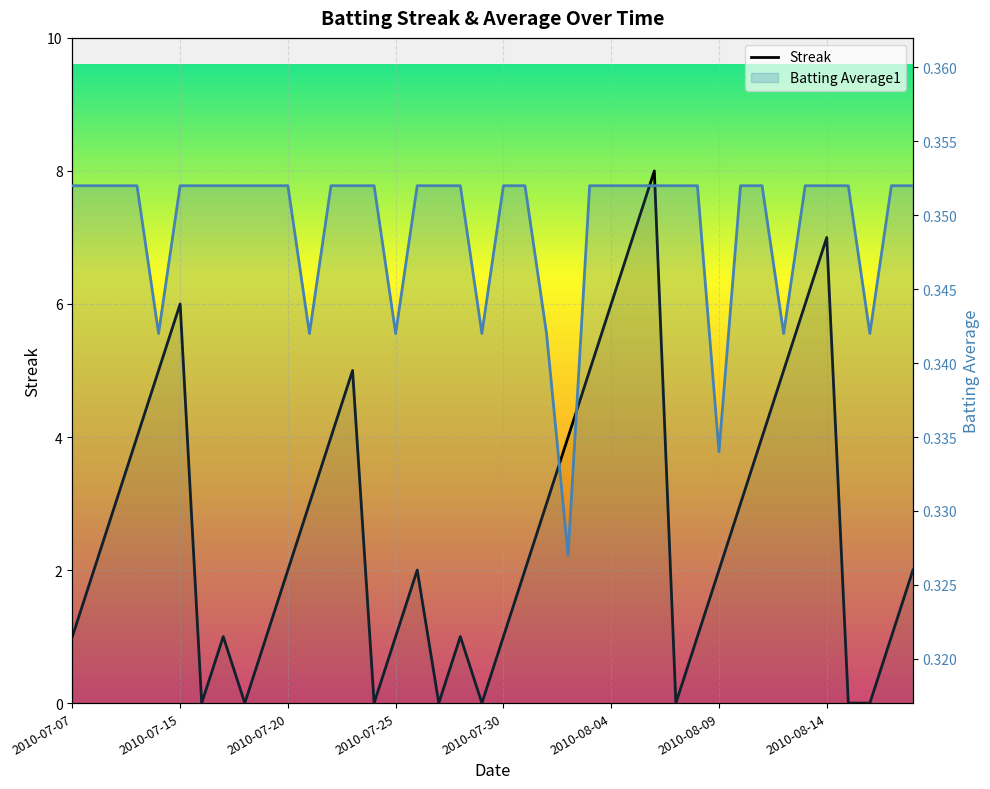

True or false: Batting Average1 and Streak intersect in this chart.

True